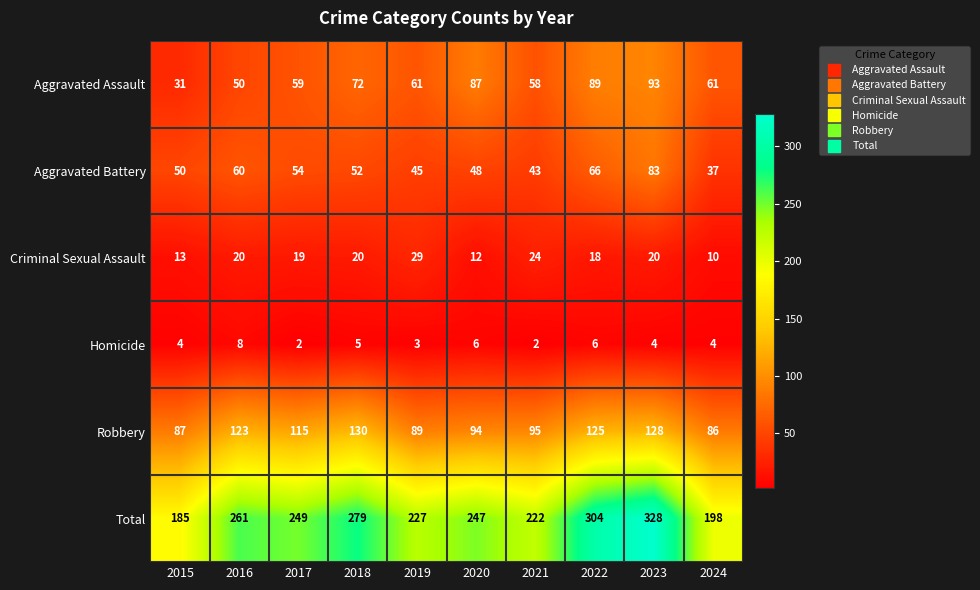

What is the difference between the highest and lowest values at 2018?

274